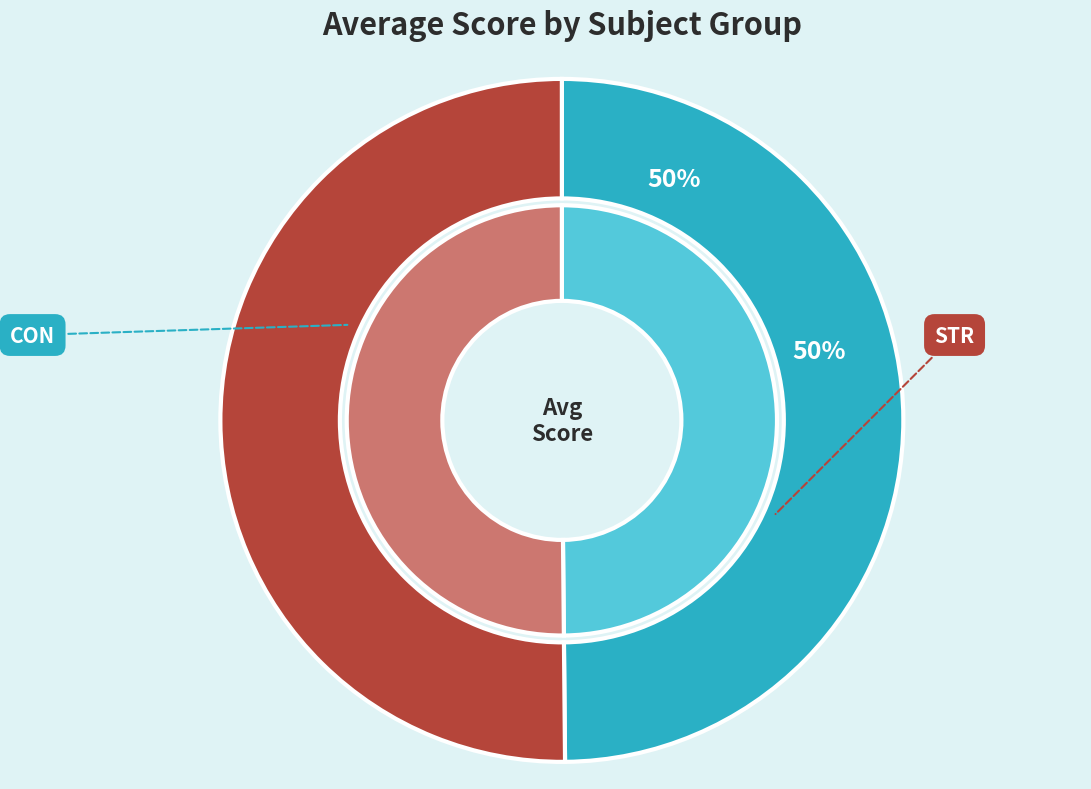

Count the number of slices in the pie.

2